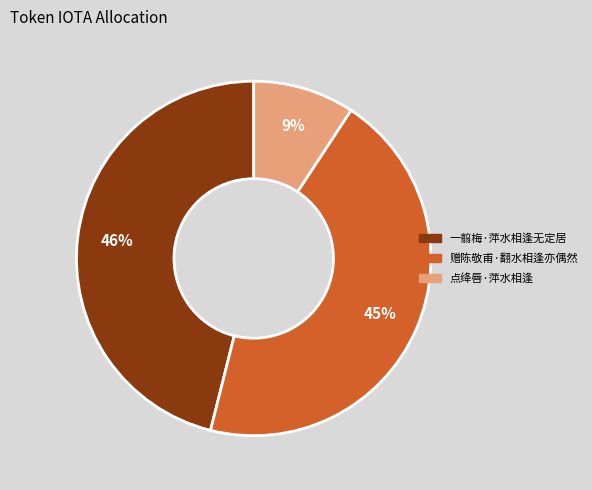

To the nearest percent, what portion does 一翦梅·萍水相逢无定居 represent?

46%